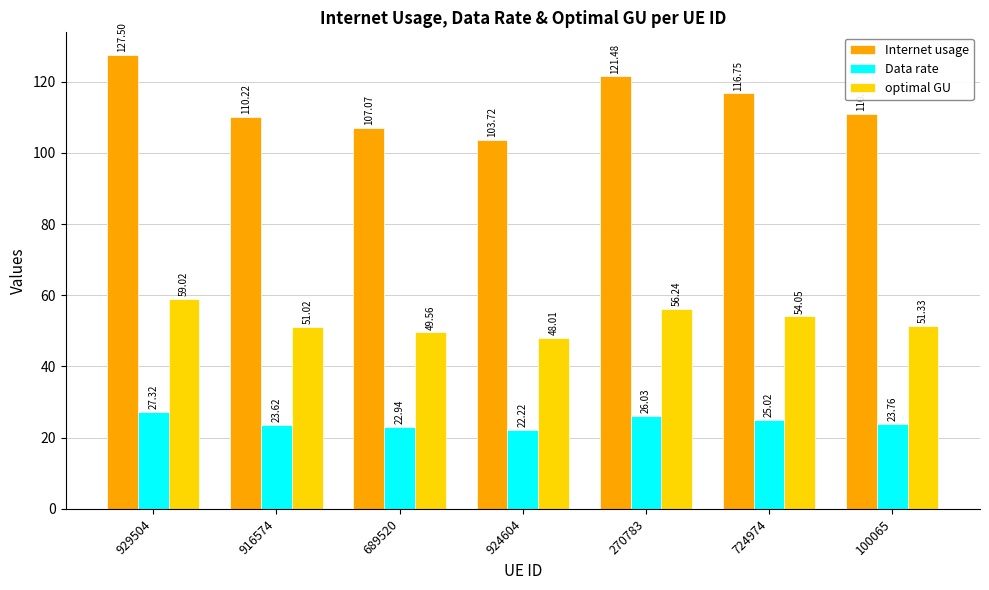

What is the value of the Internet usage bar at the 4th from the left?

103.7